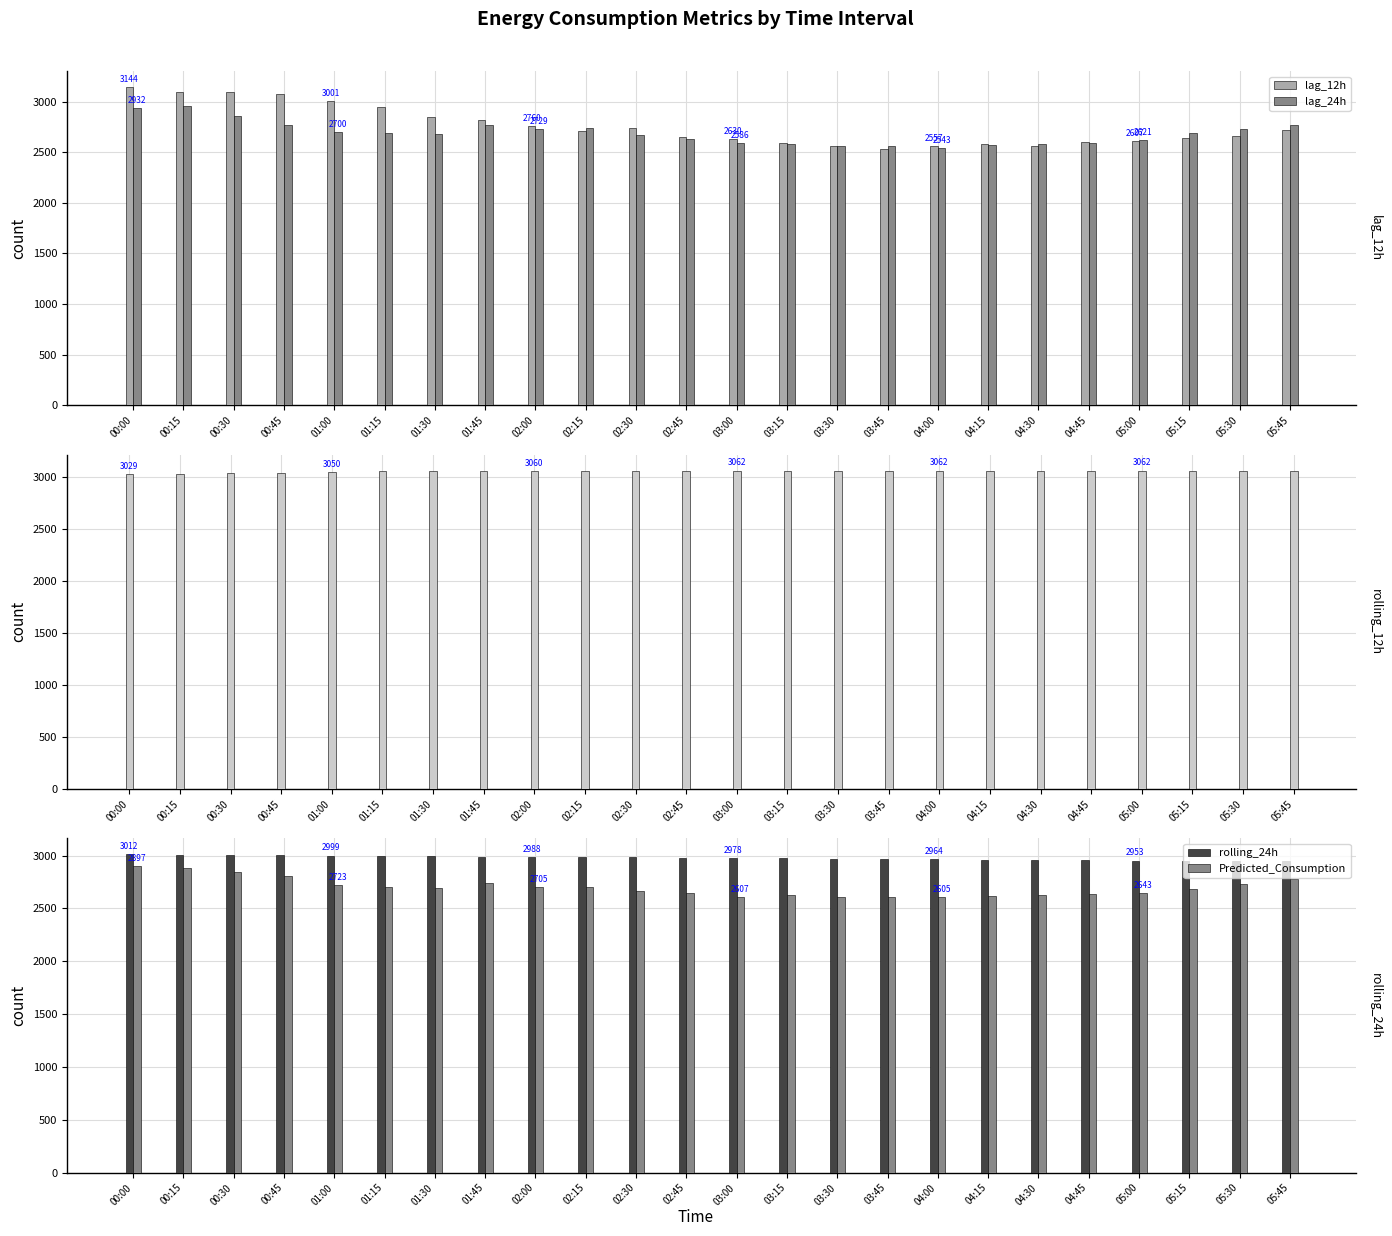

Reading left to right, what are all the values shown in this chart?

lag_12h: 00:00=3144.0	00:15=3098.0	00:30=3098.0	00:45=3076.0	01:00=3001.0	01:15=2942.0	01:30=2846.0	01:45=2814.0	02:00=2760.0	02:15=2706.0	02:30=2734.0	02:45=2648.0	03:00=2630.0	03:15=2587.0	03:30=2557.0	03:45=2534.0	04:00=2557.0	04:15=2580.0	04:30=2564.0	04:45=2604.0	05:00=2607.0	05:15=2639.0	05:30=2664.0	05:45=2714.0
lag_24h: 00:00=2932.0	00:15=2952.0	00:30=2860.0	00:45=2770.0	01:00=2700.0	01:15=2686.0	01:30=2680.0	01:45=2770.0	02:00=2729.0	02:15=2743.0	02:30=2666.0	02:45=2627.0	03:00=2586.0	03:15=2584.0	03:30=2565.0	03:45=2563.0	04:00=2543.0	04:15=2569.0	04:30=2576.0	04:45=2589.0	05:00=2621.0	05:15=2694.0	05:30=2725.0	05:45=2768.0
rolling_12h: 00:00=3029.4	00:15=3032.5	00:30=3037.4	00:45=3043.8	01:00=3050.1	01:15=3055.4	01:30=3058.9	01:45=3059.8	02:00=3060.4	02:15=3059.7	02:30=3061.1	02:45=3061.5	03:00=3062.4	03:15=3062.5	03:30=3062.3	03:45=3061.7	04:00=3062.0	04:15=3062.2	04:30=3062.0	04:45=3062.3	05:00=3062.0	05:15=3060.9	05:30=3059.6	05:45=3058.5
rolling_24h: 00:00=3012.5	00:15=3009.1	00:30=3005.7	00:45=3002.3	01:00=2999.0	01:15=2996.5	01:30=2993.3	01:45=2990.2	02:00=2988.0	02:15=2985.0	02:30=2983.5	02:45=2981.1	03:00=2978.3	03:15=2975.0	03:30=2971.5	03:45=2967.7	04:00=2964.0	04:15=2961.3	04:30=2958.5	04:45=2955.9	05:00=2953.3	05:15=2950.5	05:30=2947.9	05:45=2945.7
Predicted_Consumption: 00:00=2896.7	00:15=2878.7	00:30=2841.2	00:45=2802.4	01:00=2722.9	01:15=2699.5	01:30=2692.7	01:45=2743.8	02:00=2704.5	02:15=2703.5	02:30=2667.7	02:45=2646.9	03:00=2606.8	03:15=2624.2	03:30=2610.2	03:45=2606.9	04:00=2605.2	04:15=2621.2	04:30=2622.8	04:45=2637.0	05:00=2642.7	05:15=2684.3	05:30=2735.3	05:45=2777.1